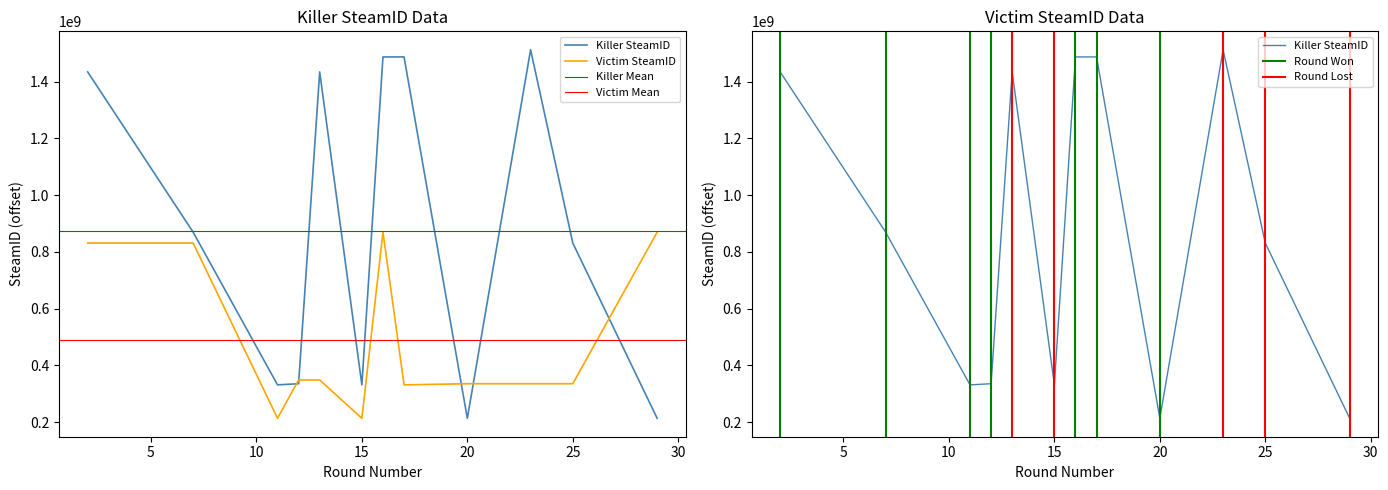

What is the approximate value of Victim SteamID at 10, to the nearest 100?

213671700